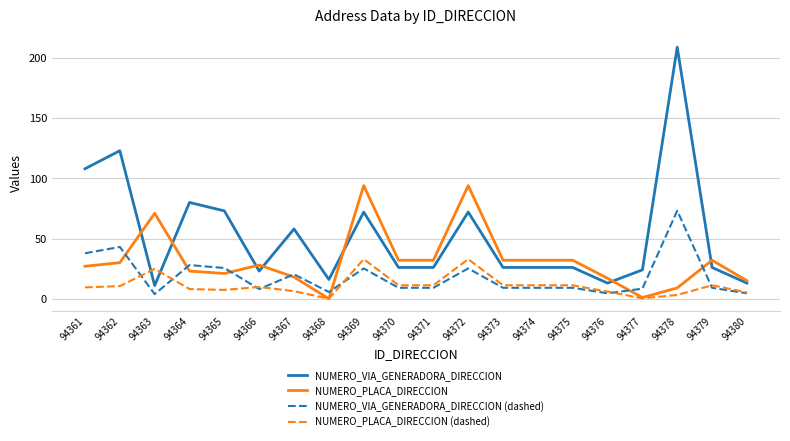

What is the greatest value displayed?

209.0